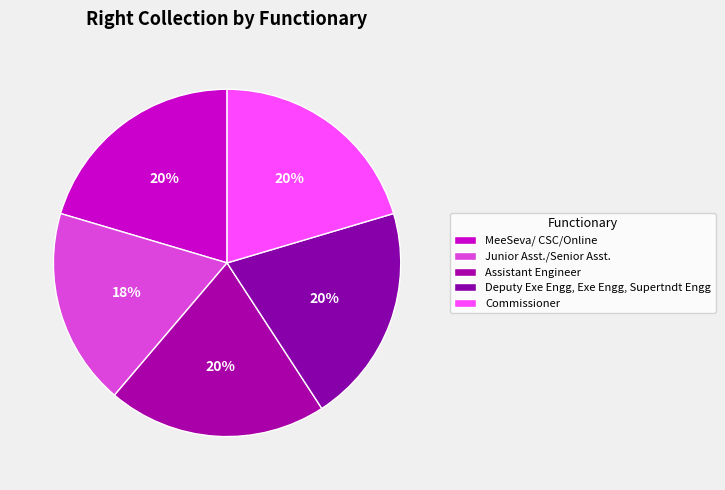

Count the number of slices in the pie.

5